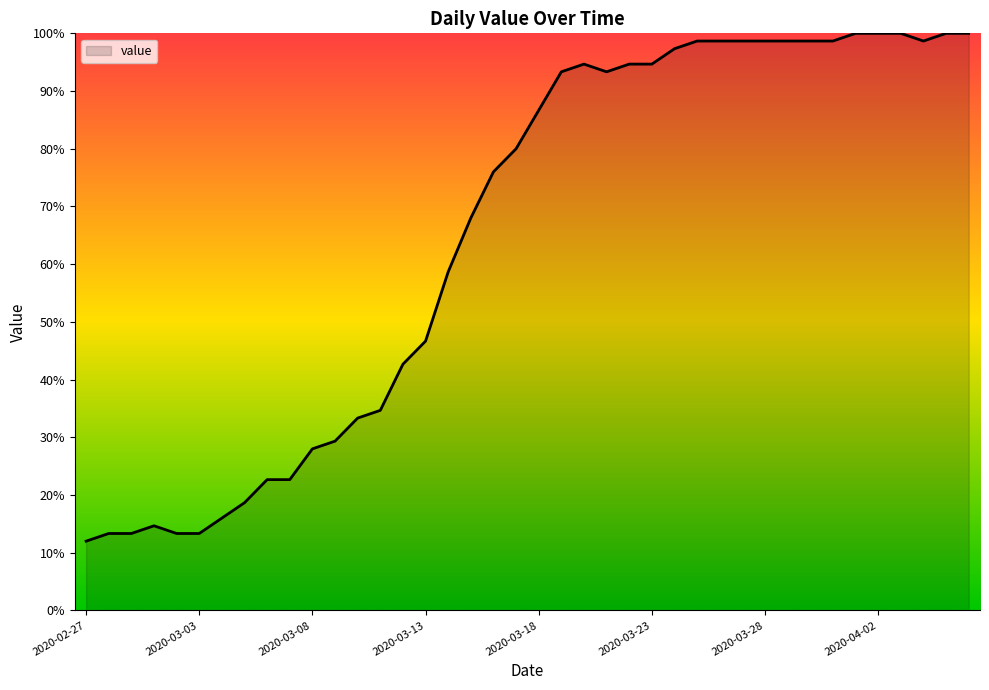

What is the greatest value displayed?

100.0